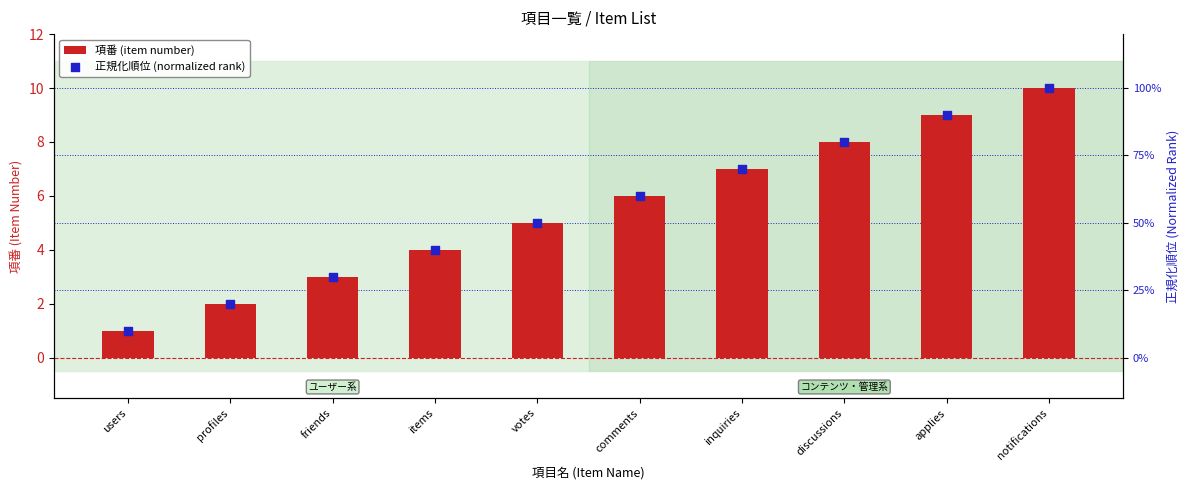

Which series contains the lowest Y value?

正規化順位 (normalized rank)